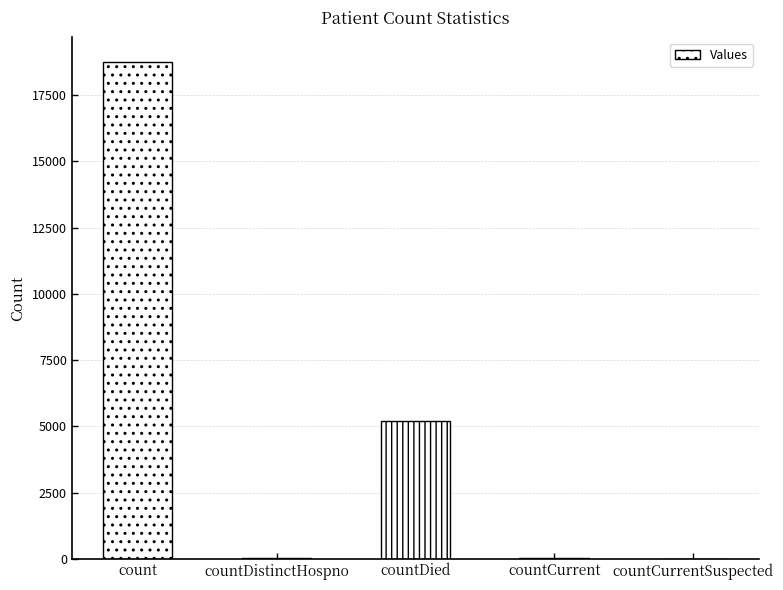

Reading right to left, transcribe all the data shown in this chart.

0	31	5196	22	18748